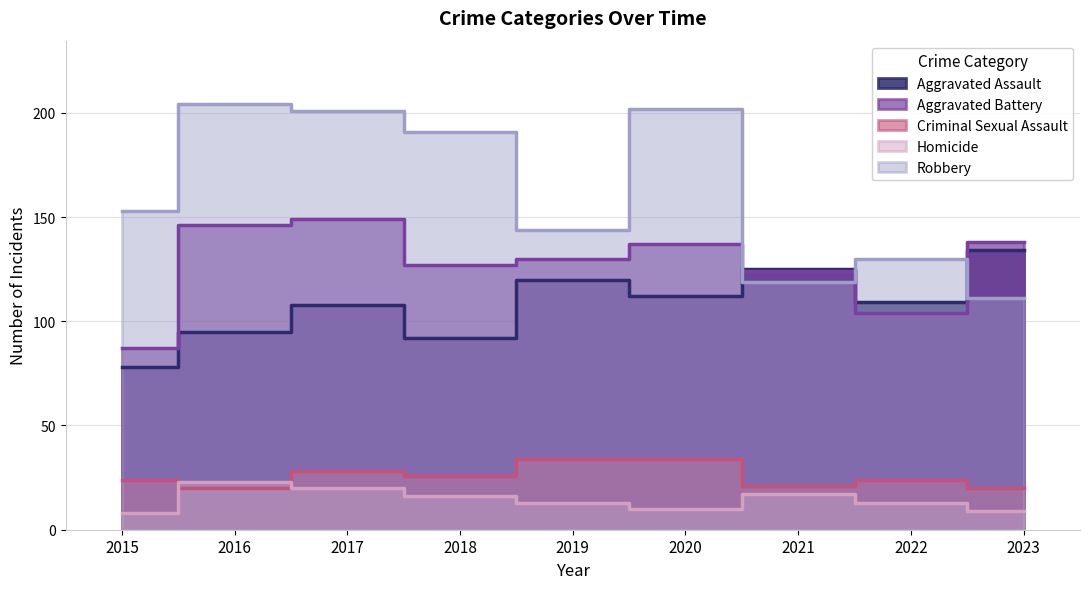

True or false: Criminal Sexual Assault and Robbery intersect in this chart.

False